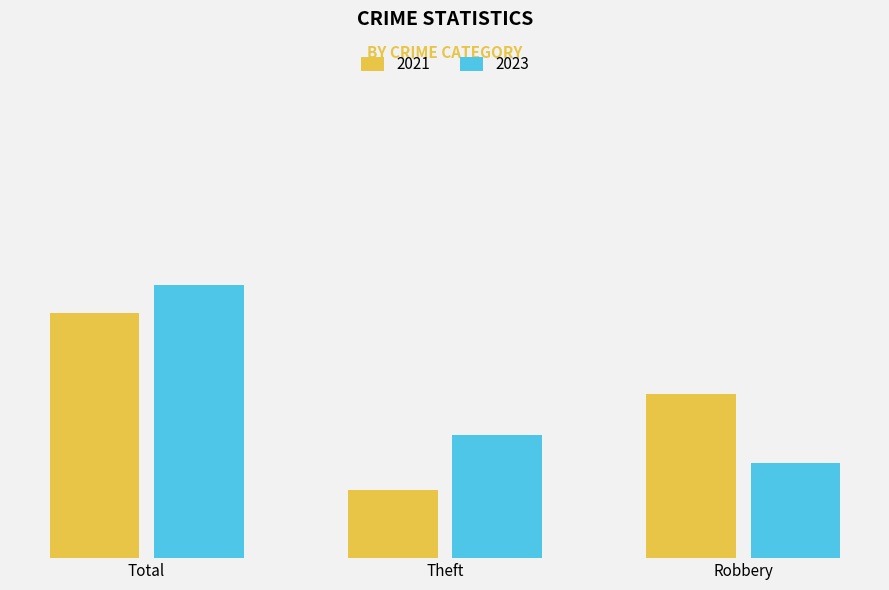

What is the label of the 3rd bar from the left?

Robbery